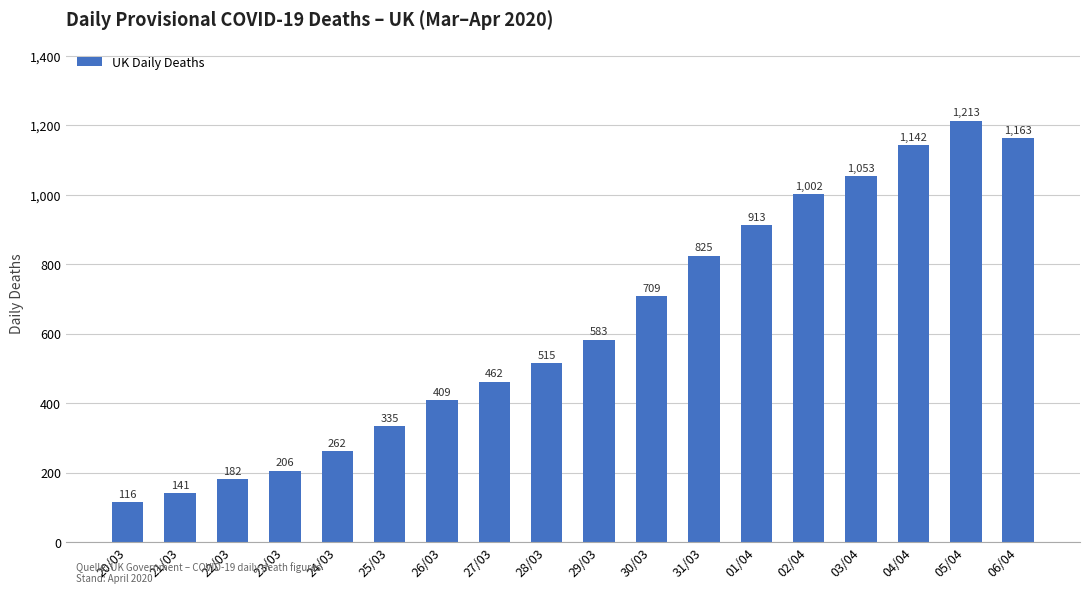

What is the difference between the values at 02/04 and 27/03?

540